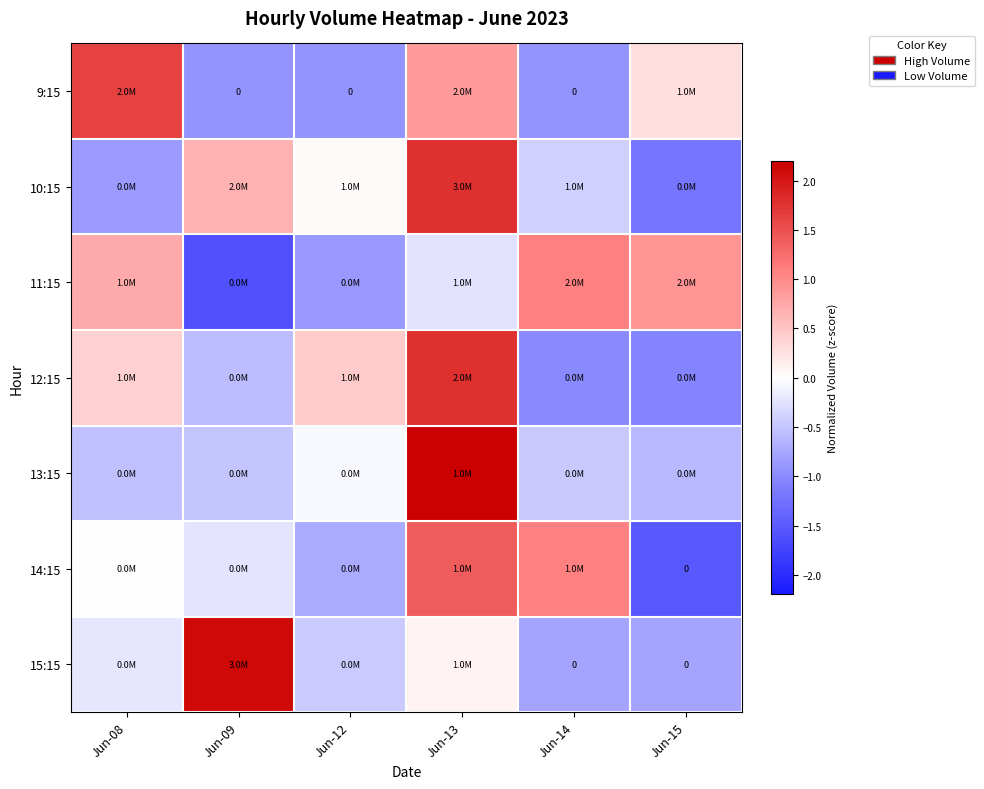

What is the maximum value shown in the chart?

2.2